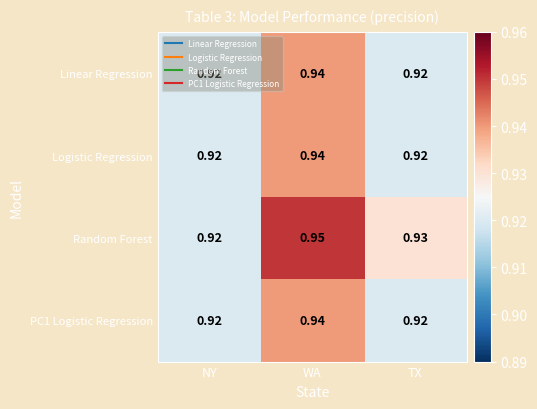

Which category has the highest value across all series?

WA